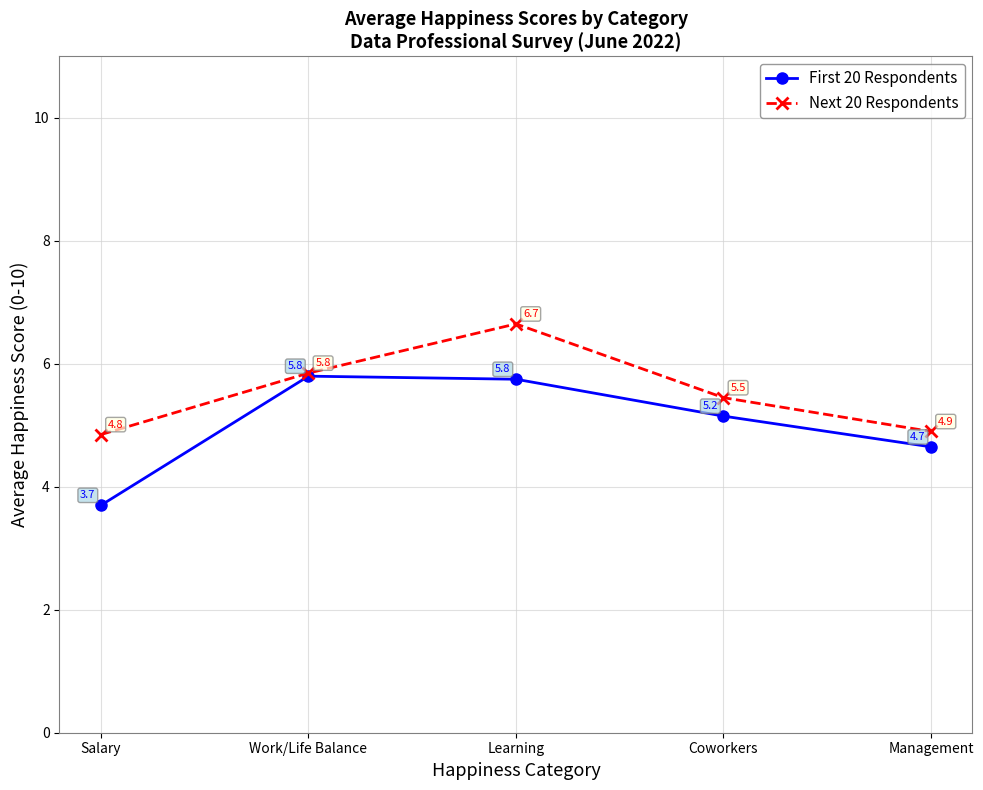

At which label does Next 20 Respondents first exceed 5?

Work/Life Balance